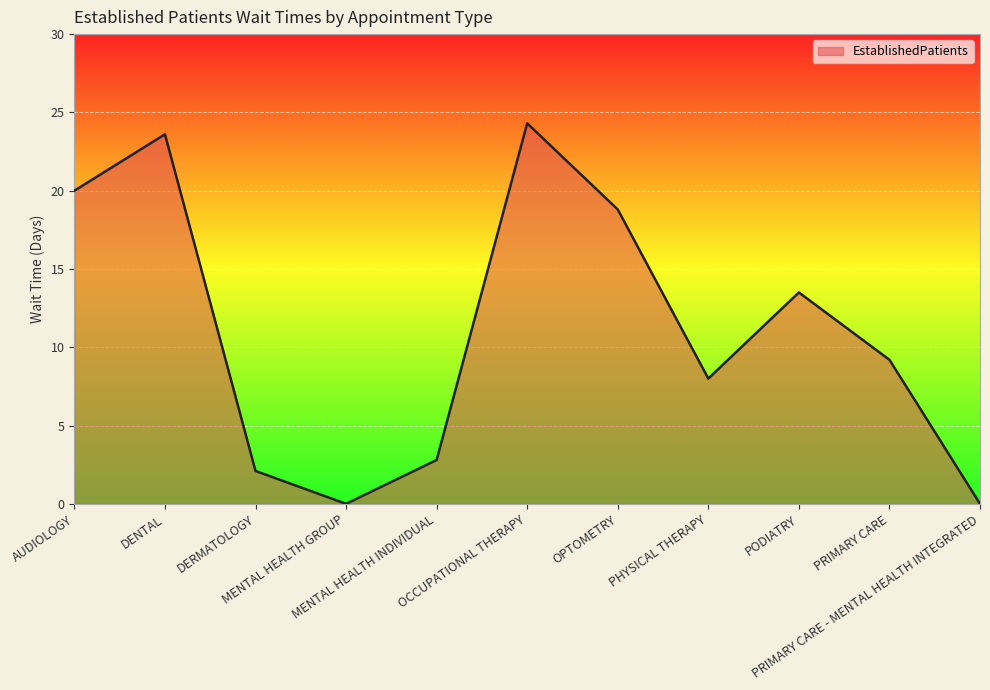

What is the difference between the maximum and minimum values?

24.3